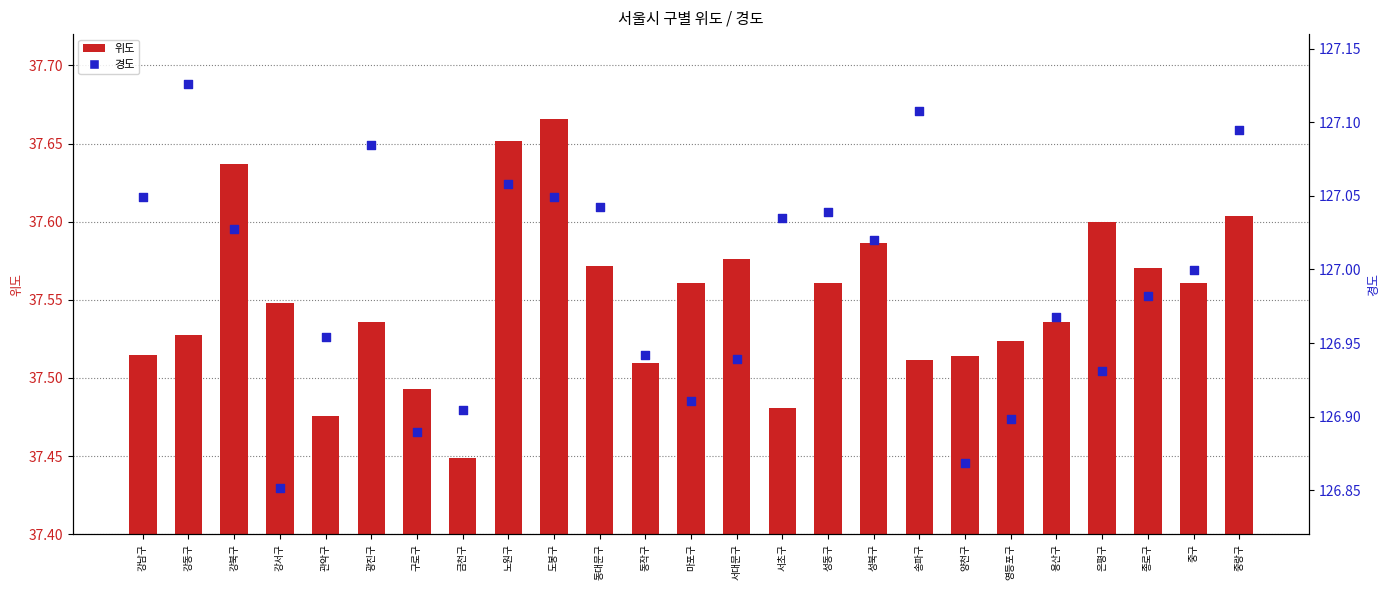

Is the value of 위도 at 관악구 greater than the value of 경도 at 성북구?

No